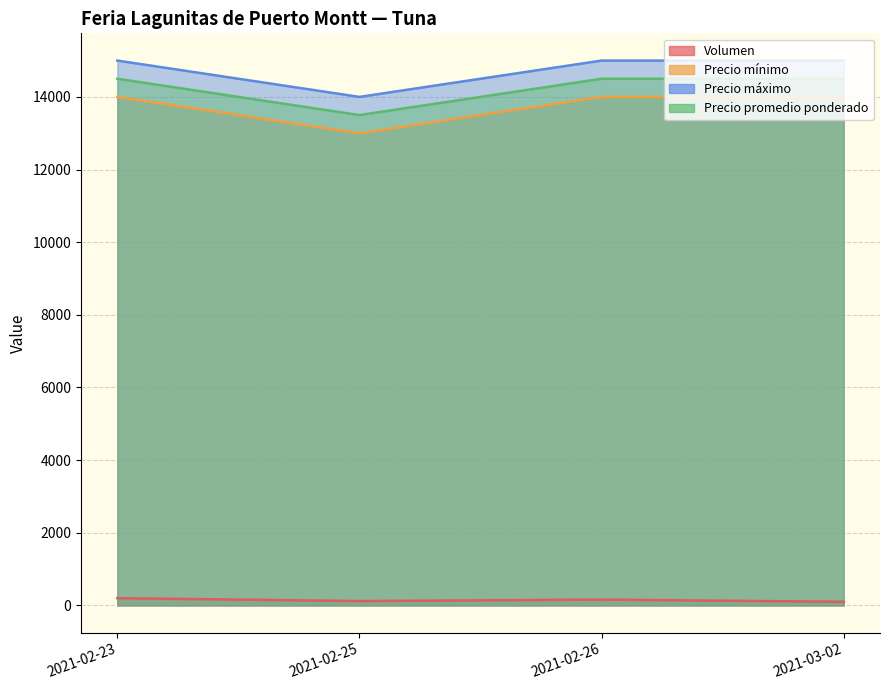

How many lines are shown in the chart?

4